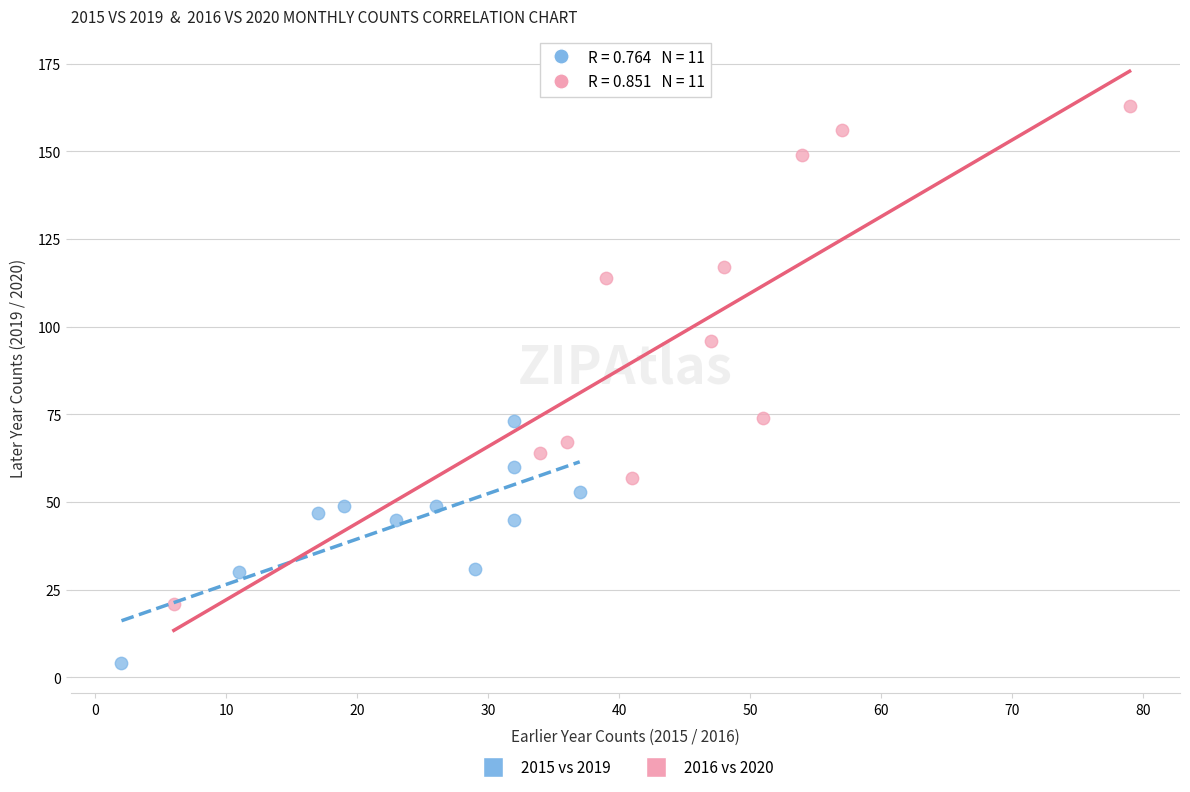

Which series contains the lowest Y value?

2015 vs 2019